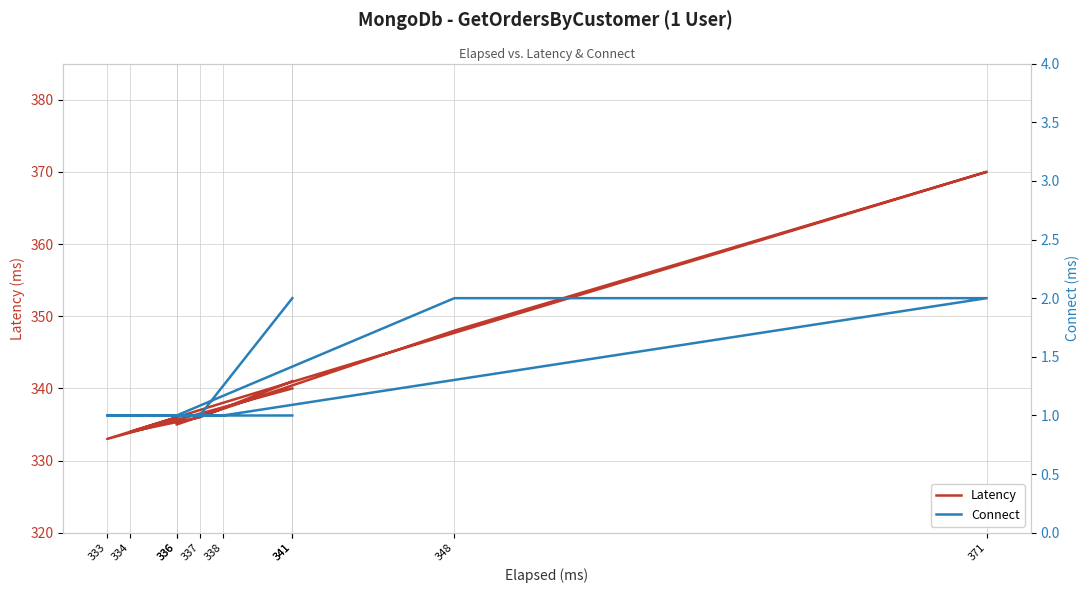

Reading left to right, extract all data points from this chart.

Latency: 341=341	337=336	334=334	338=338	371=370	348=348	336=335	336=336	333=333	341=340
Connect: 341=2	337=1	334=1	338=1	371=2	348=2	336=1	336=1	333=1	341=1